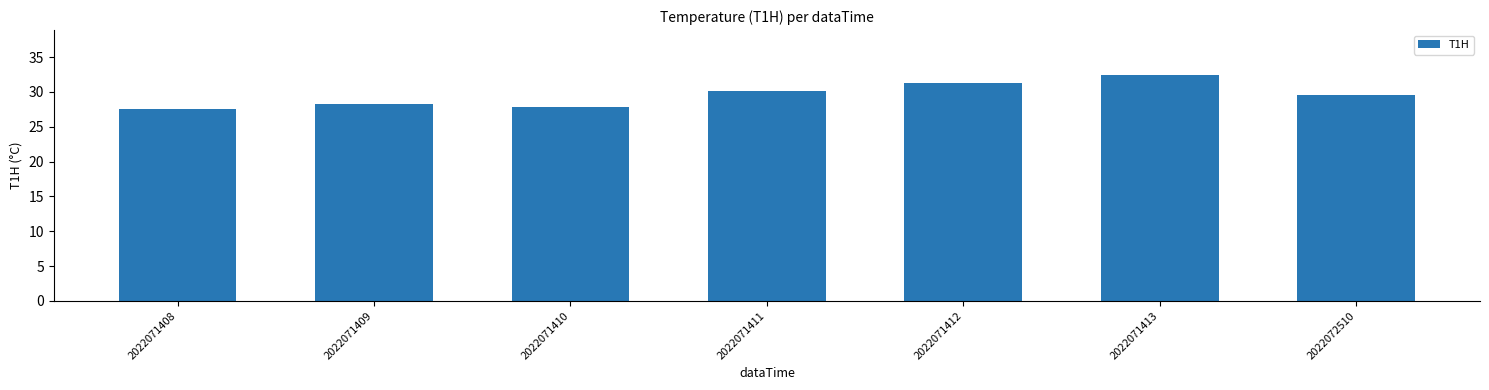

True or false: the data shows 31.3 at 2022071412.

True